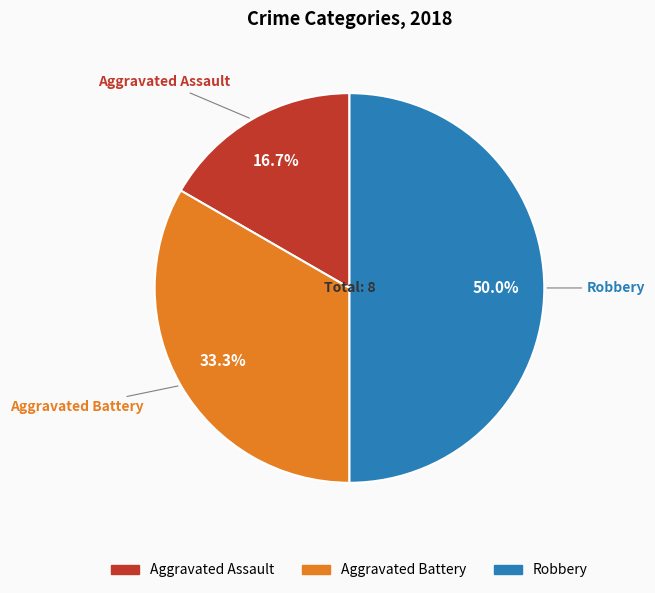

To the nearest percent, what is the average slice percentage?

33%